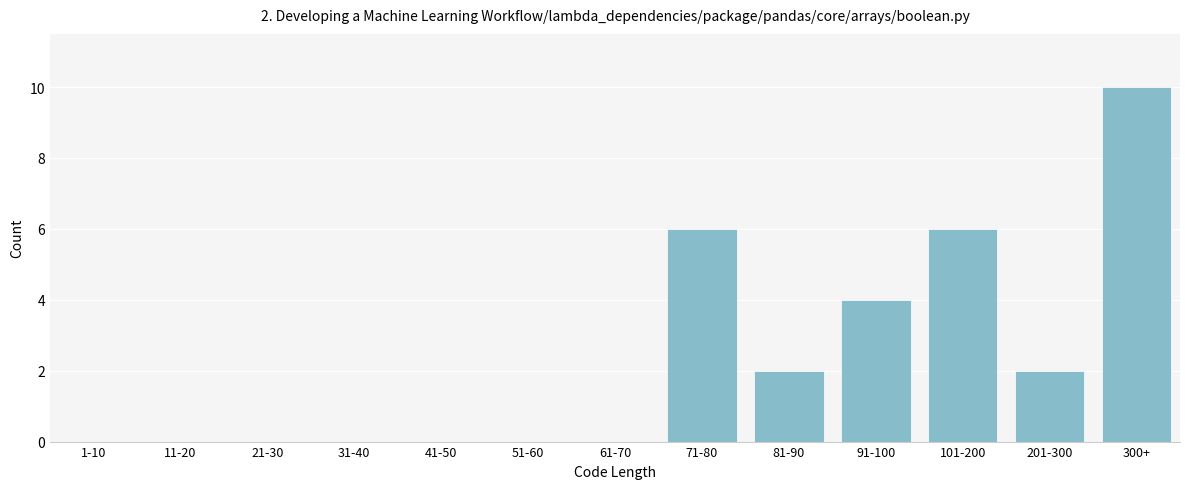

Reading left to right, extract all data points from this chart.

1-10=0	11-20=0	21-30=0	31-40=0	41-50=0	51-60=0	61-70=0	71-80=6	81-90=2	91-100=4	101-200=6	201-300=2	300+=10